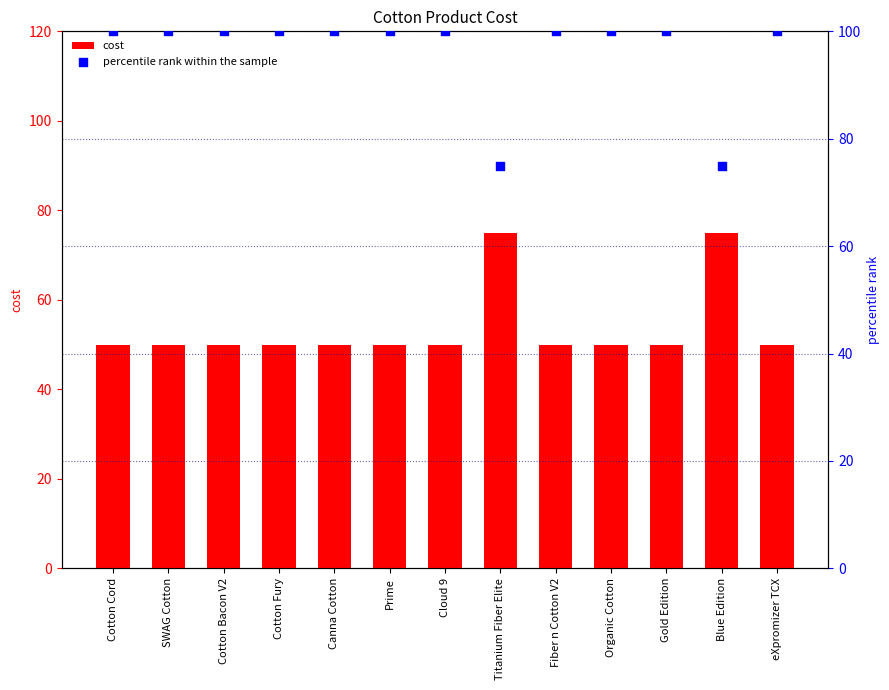

At which category is the sum across all series the highest?

Cotton Cord